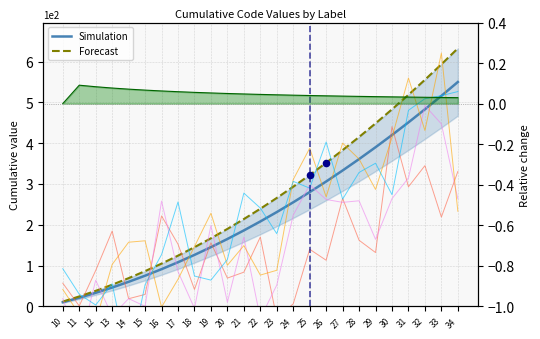

Which series has the largest total across all categories?

Forecast